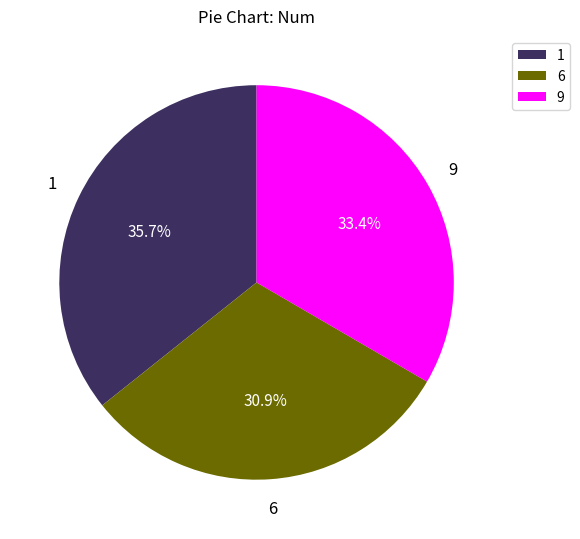

Do 9 and 6 together represent more than half of the pie?

Yes